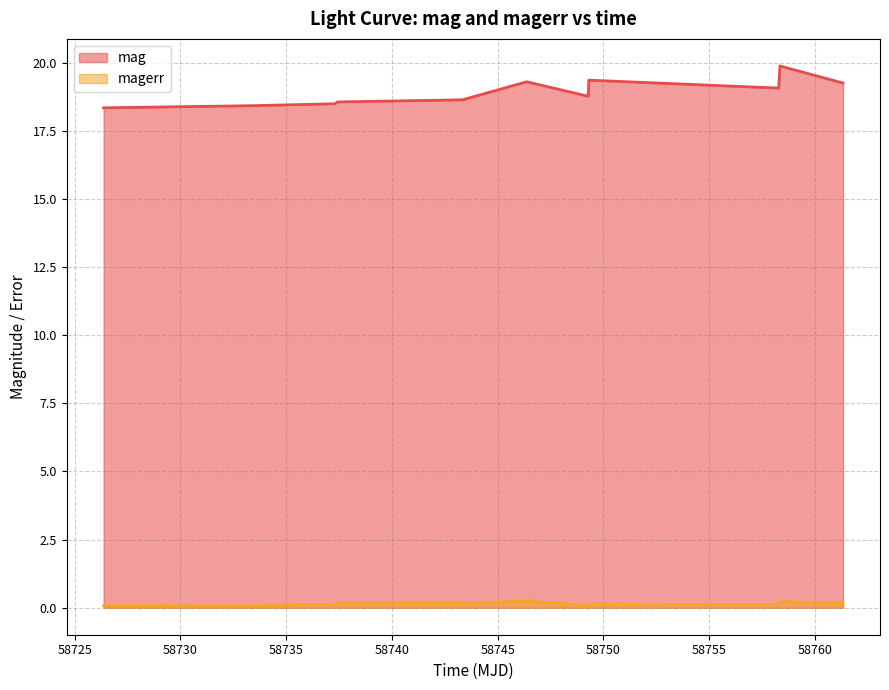

What is the smallest value displayed?

0.1